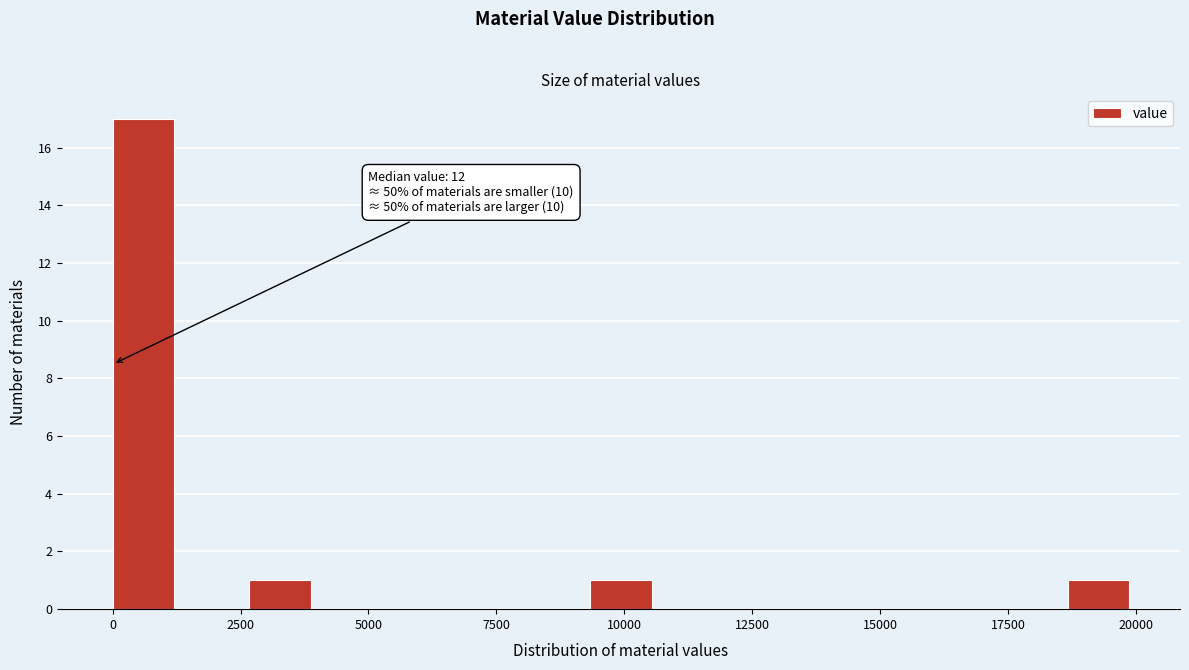

Around what value on the x-axis is the tallest bar? Give the approximate position of its centre, as read against the axis.

500